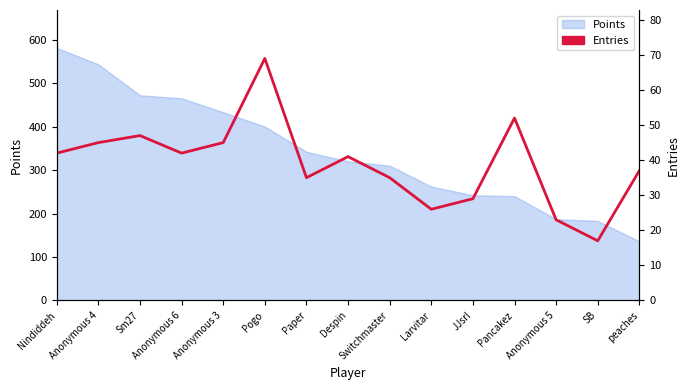

Reading right to left, list all the values displayed in this chart.

peaches=37	SB=17	Anonymous 5=23	Pancakez=52	JJsrl=29	Larvitar=26	Switchmaster=35	Despin=41	Paper=35	Pogo=69	Anonymous 3=45	Anonymous 6=42	Sm27=47	Anonymous 4=45	Nindiddeh=42